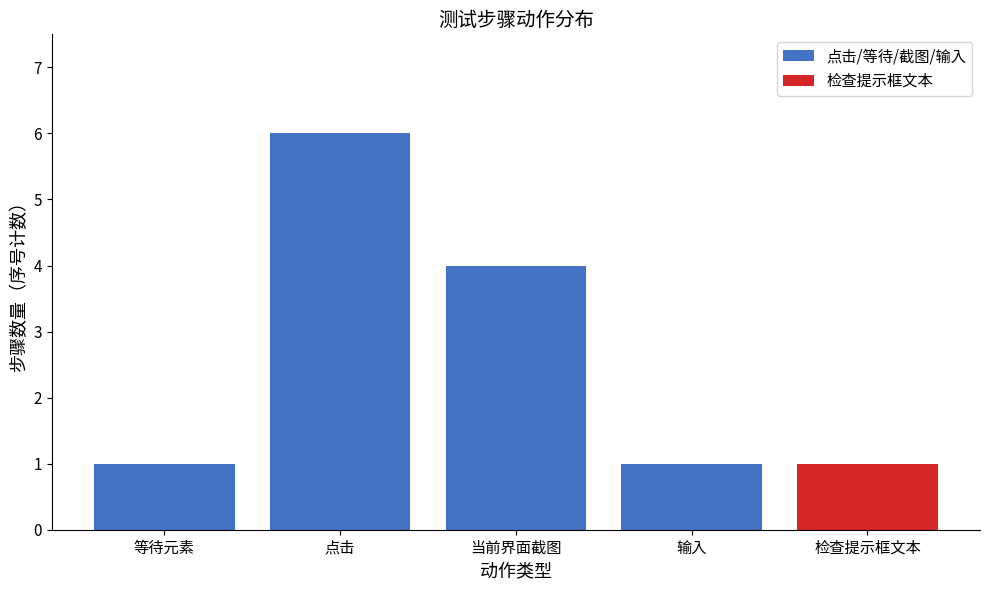

What is the label of the 2nd bar from the right?

当前界面截图